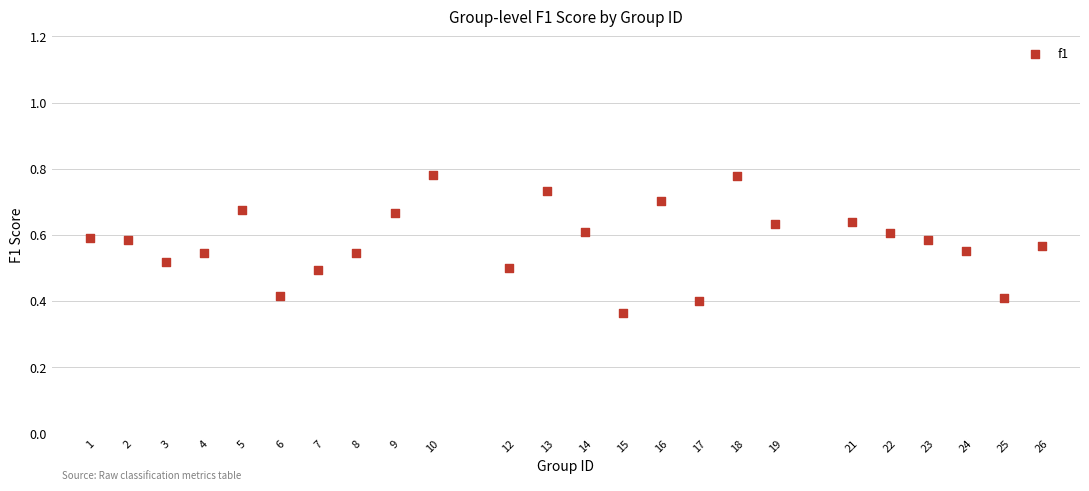

What is the range of X values (max minus min)?

25.0